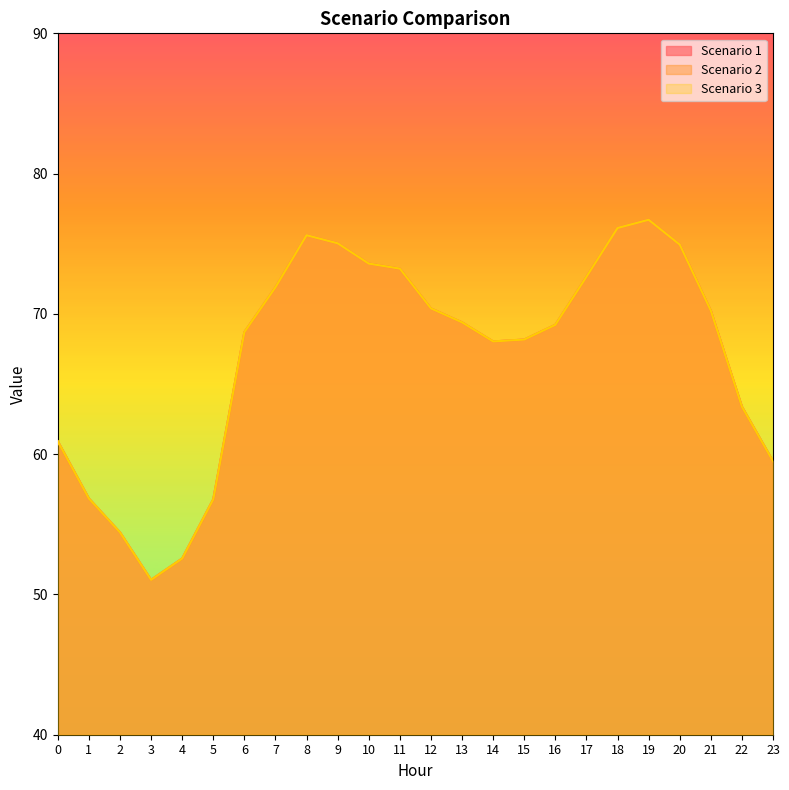

Rank the series by their maximum value, from highest to lowest.

Scenario 1, Scenario 2, Scenario 3